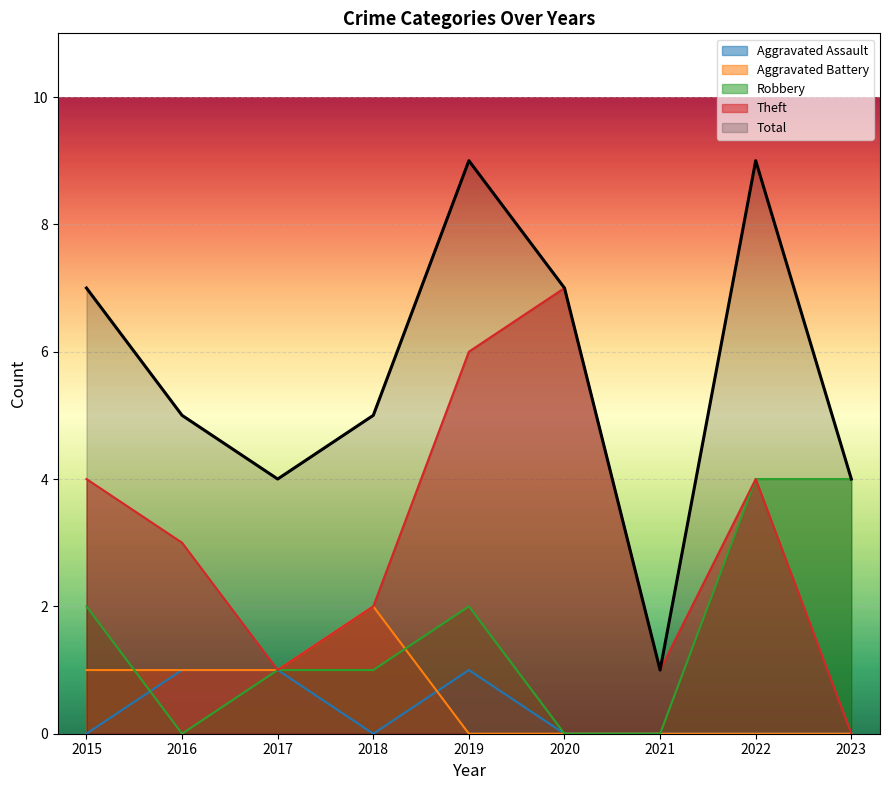

Which series has the widest spread of values?

Total